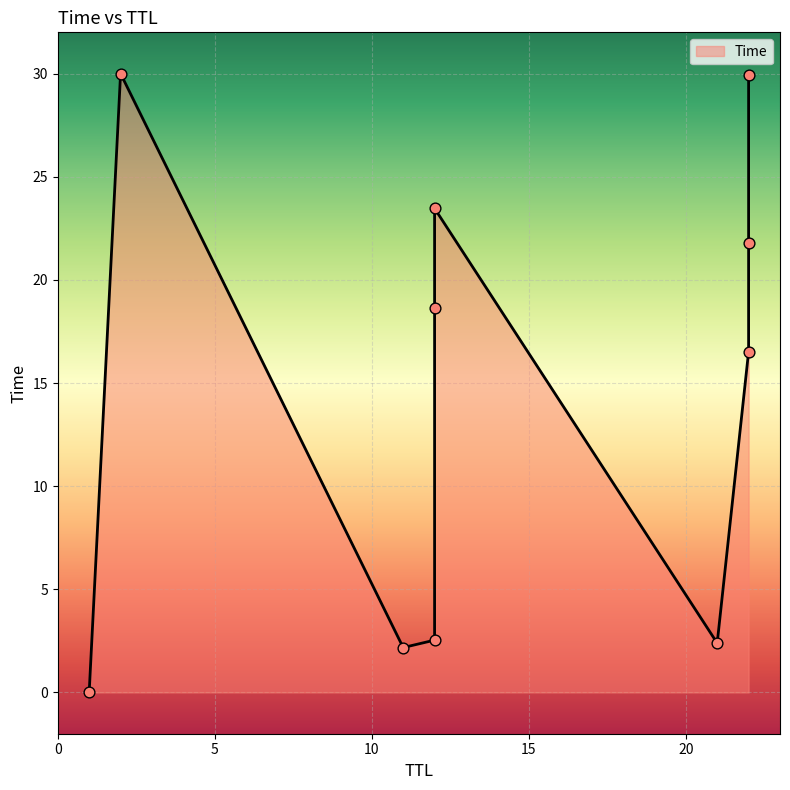

Between 11 and 1, which is larger?

11